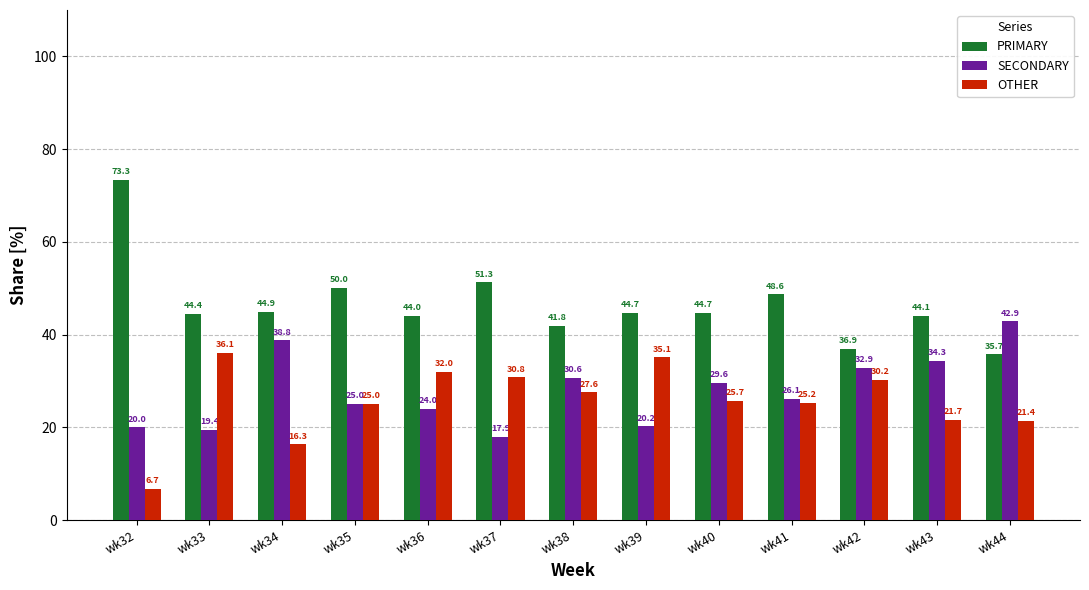

True or false: PRIMARY has a value of 35.7 at wk44.

True